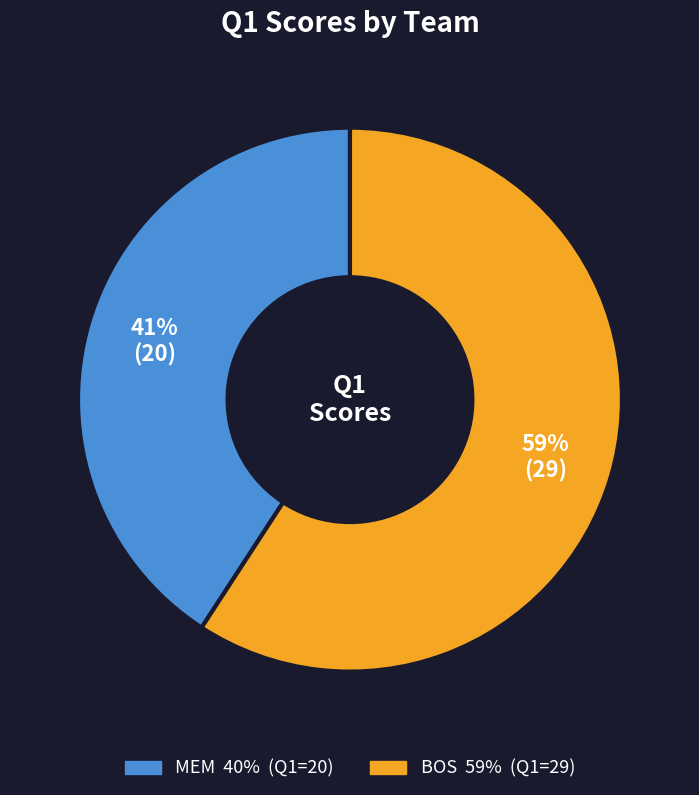

Which has a higher value, MEM or BOS?

BOS